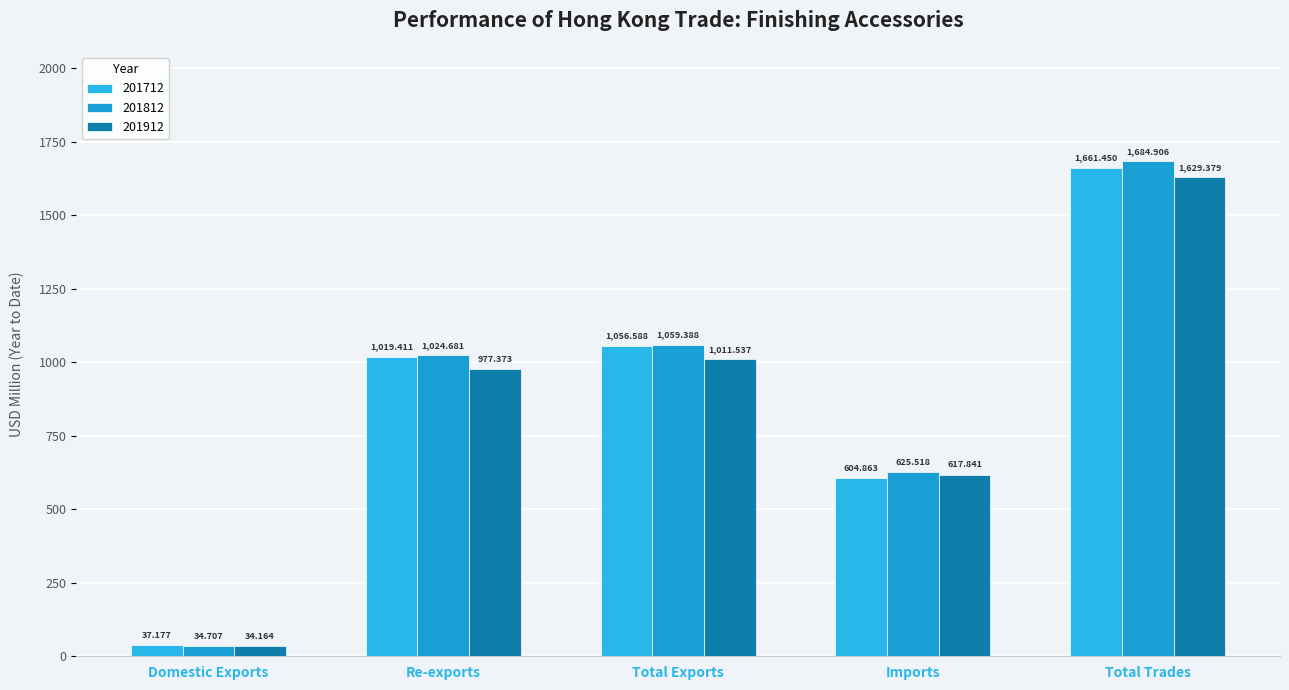

What is the spread (max minus min) of values at Total Trades?

55.5